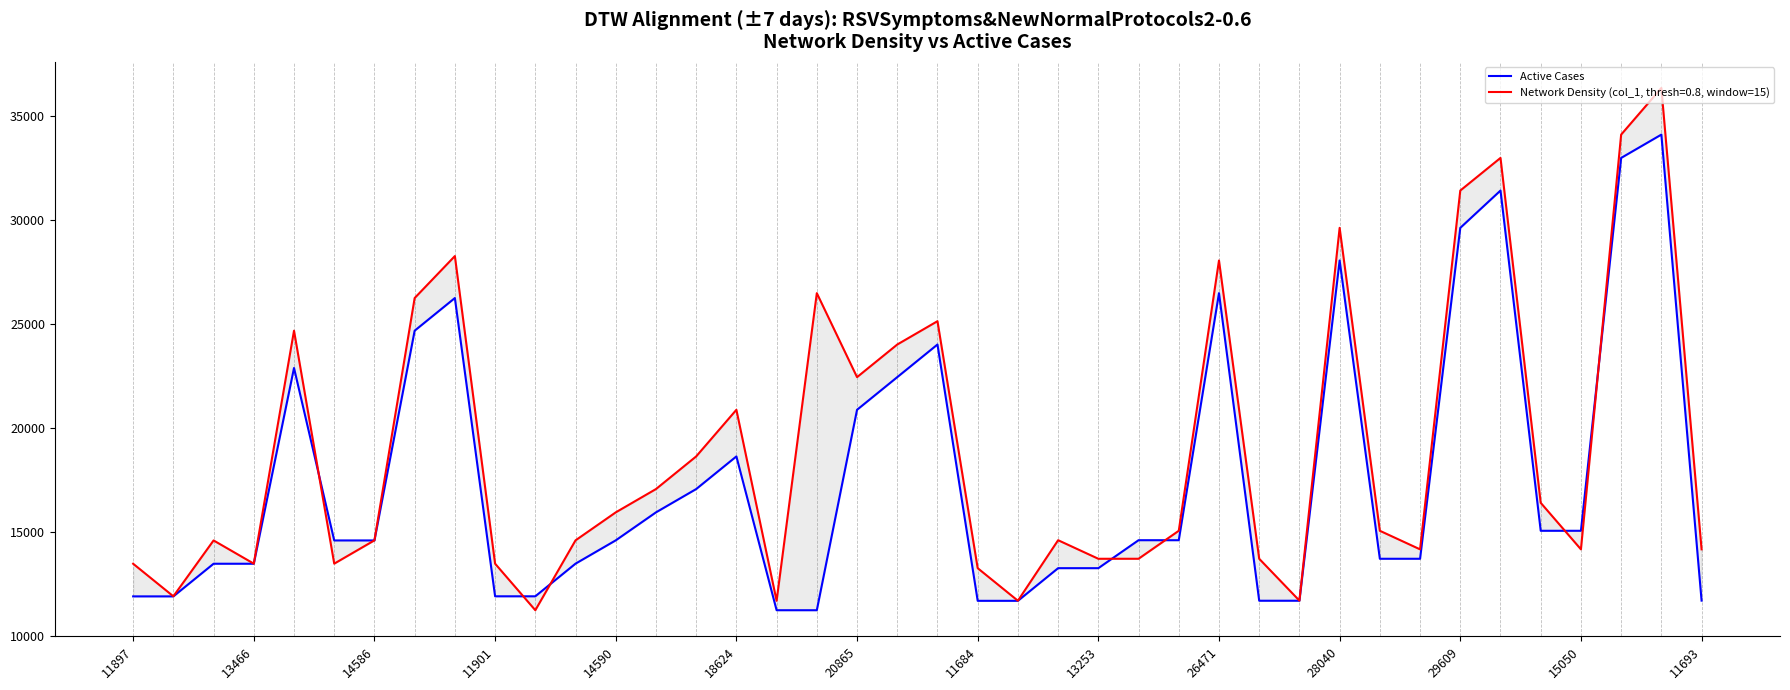

What is the ratio of the value at 33 to the value at 17?

2.6